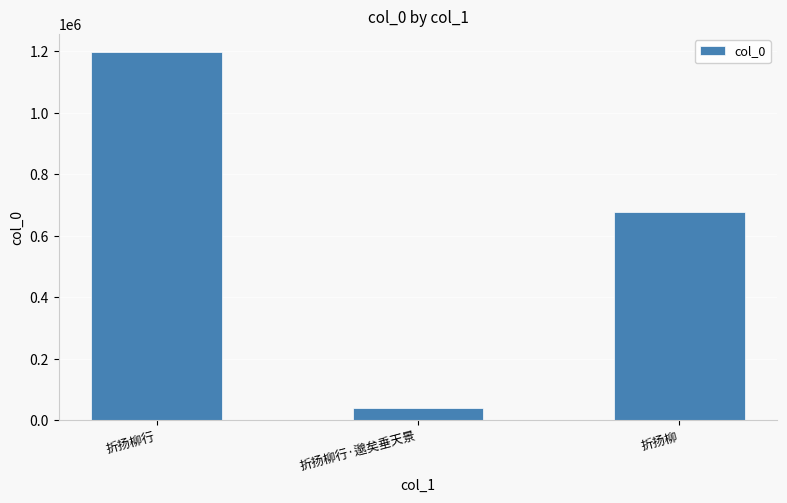

Which has a higher value, 折扬柳行 or 折扬柳?

折扬柳行